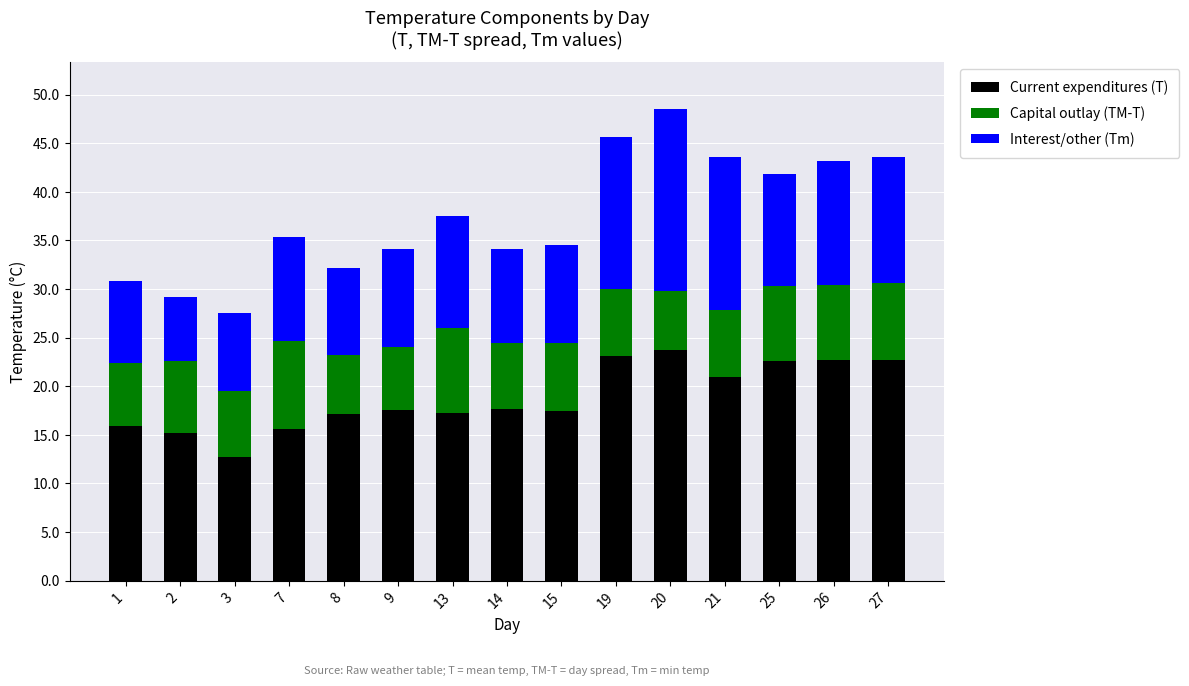

What is the maximum value for Current expenditures (T)?

23.7